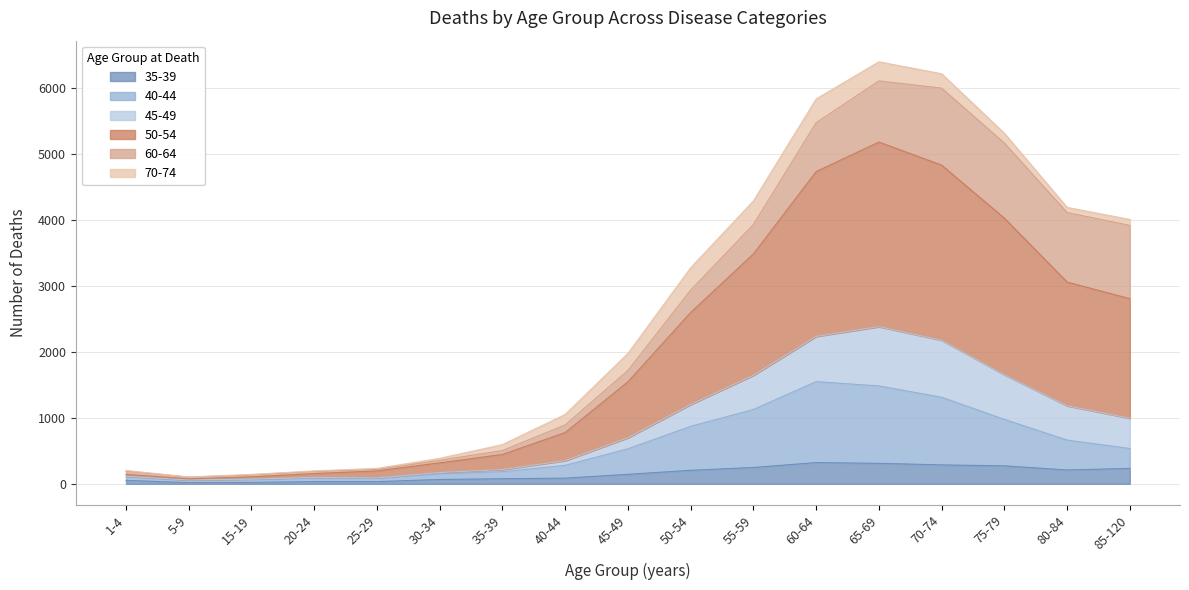

How many lines are shown in the chart?

6